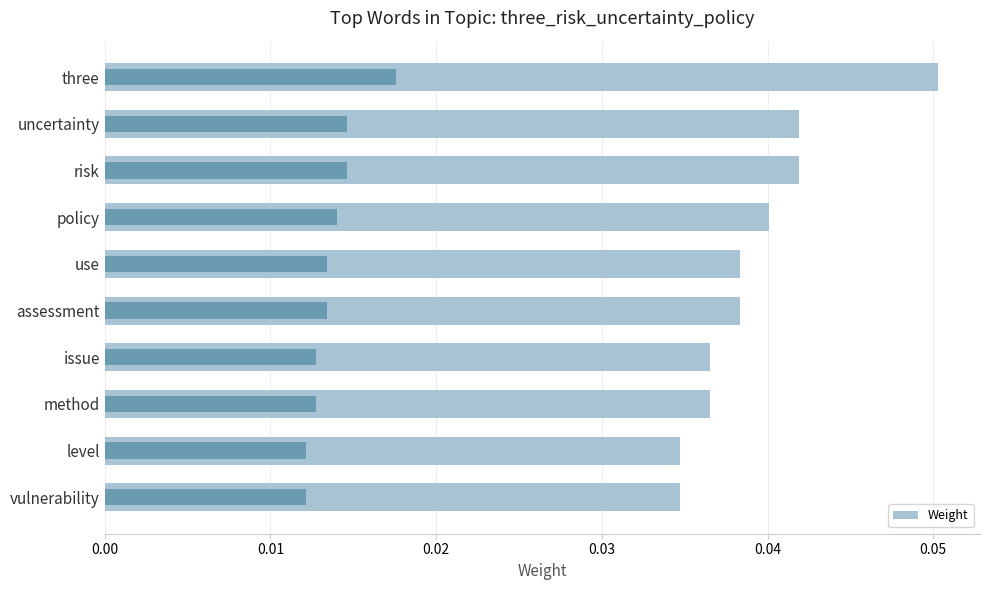

Reading left to right, list all the values displayed in this chart.

0.0	0.0	0.0	0.0	0.0	0.0	0.0	0.0	0.0	0.1